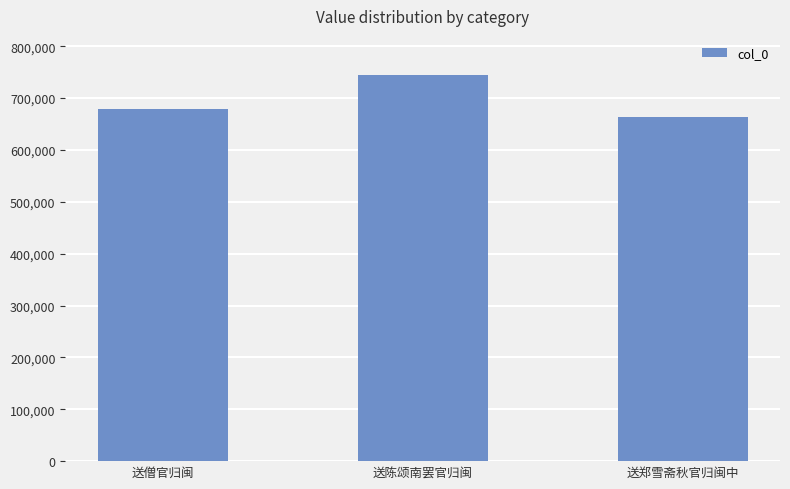

What position from the right is 送郑雪斋秋官归闽中?

1